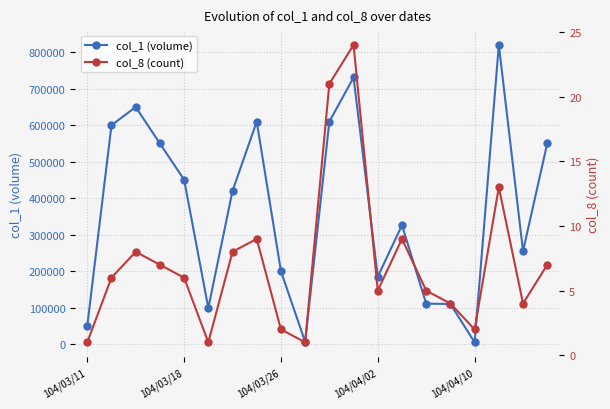

At which category does col_8 (count) reach its first local valley?

5